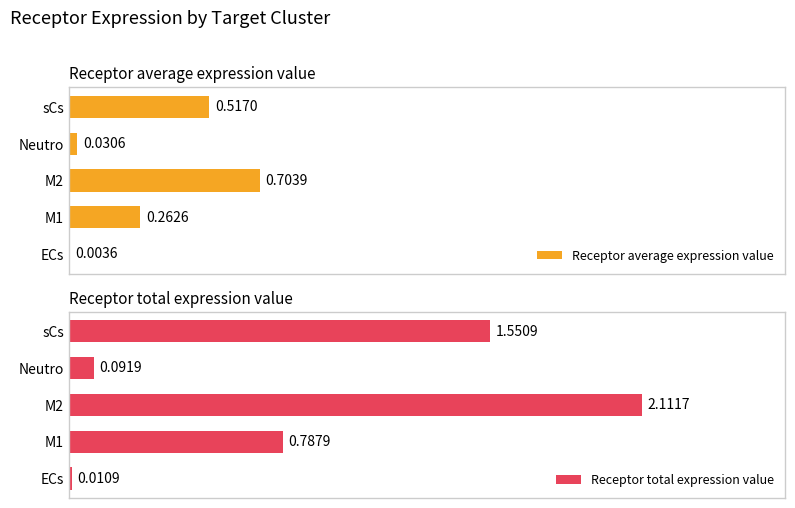

Between sCs and Neutro, which is larger?

sCs